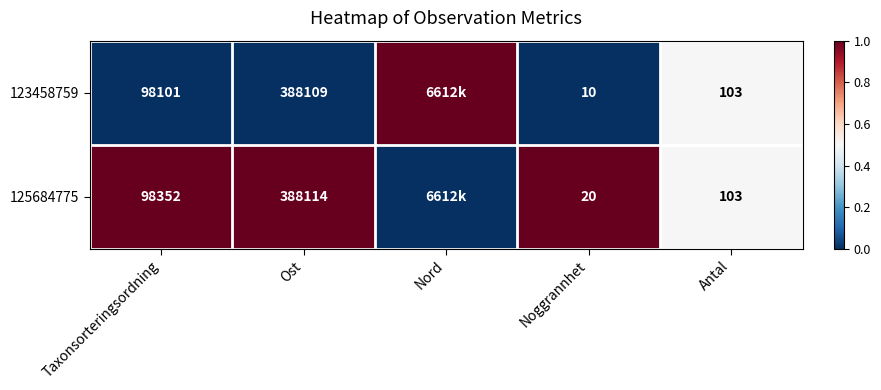

At Taxonsorteringsordning, list the series in order from smallest to largest.

123458759, 125684775